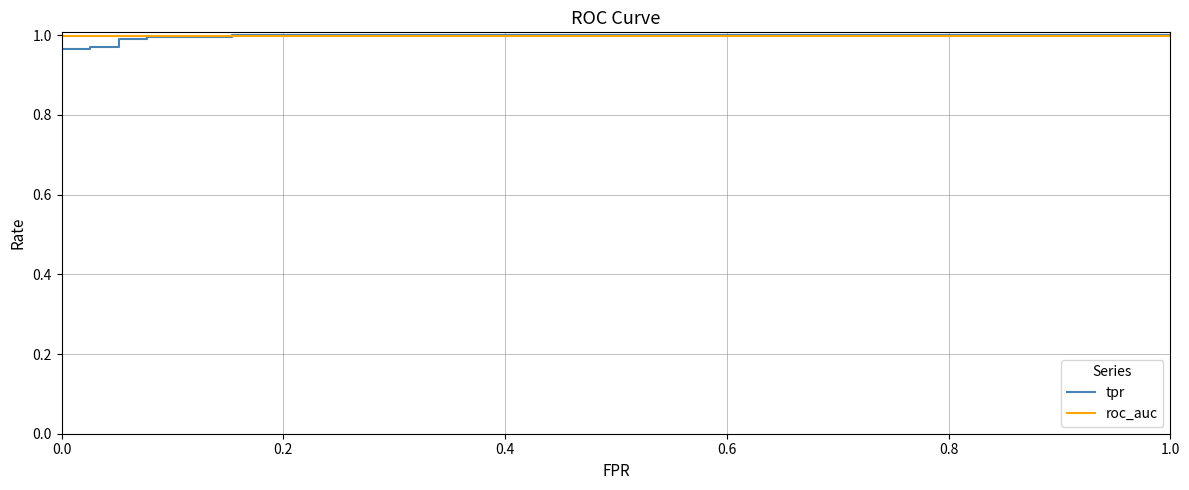

Which series has the widest spread of values?

tpr